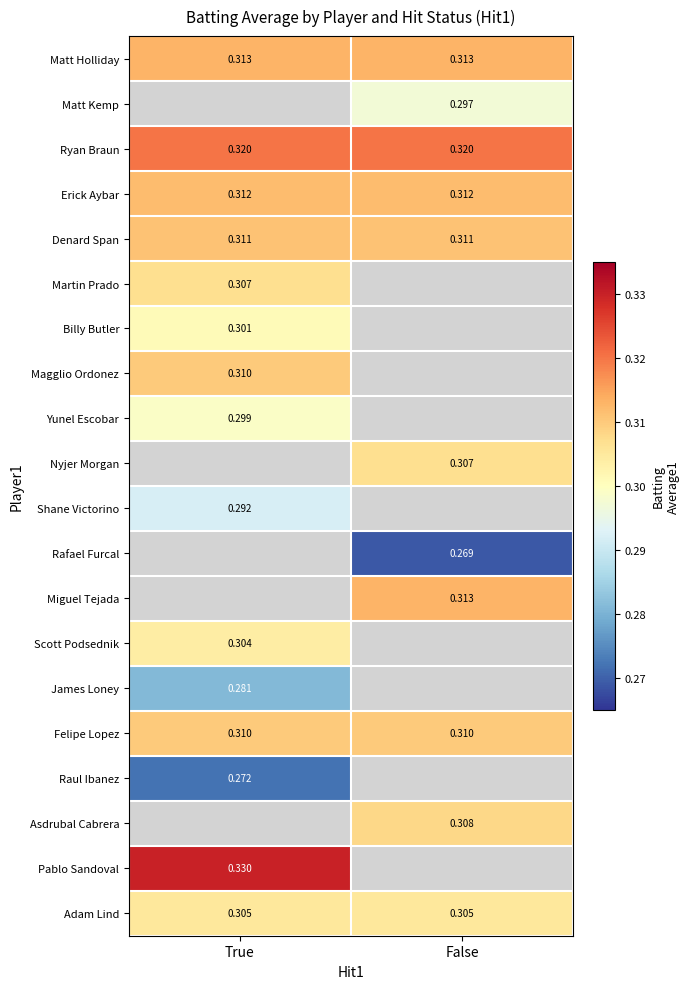

Is the value of Scott Podsednik at True greater than the value of Asdrubal Cabrera at False?

No